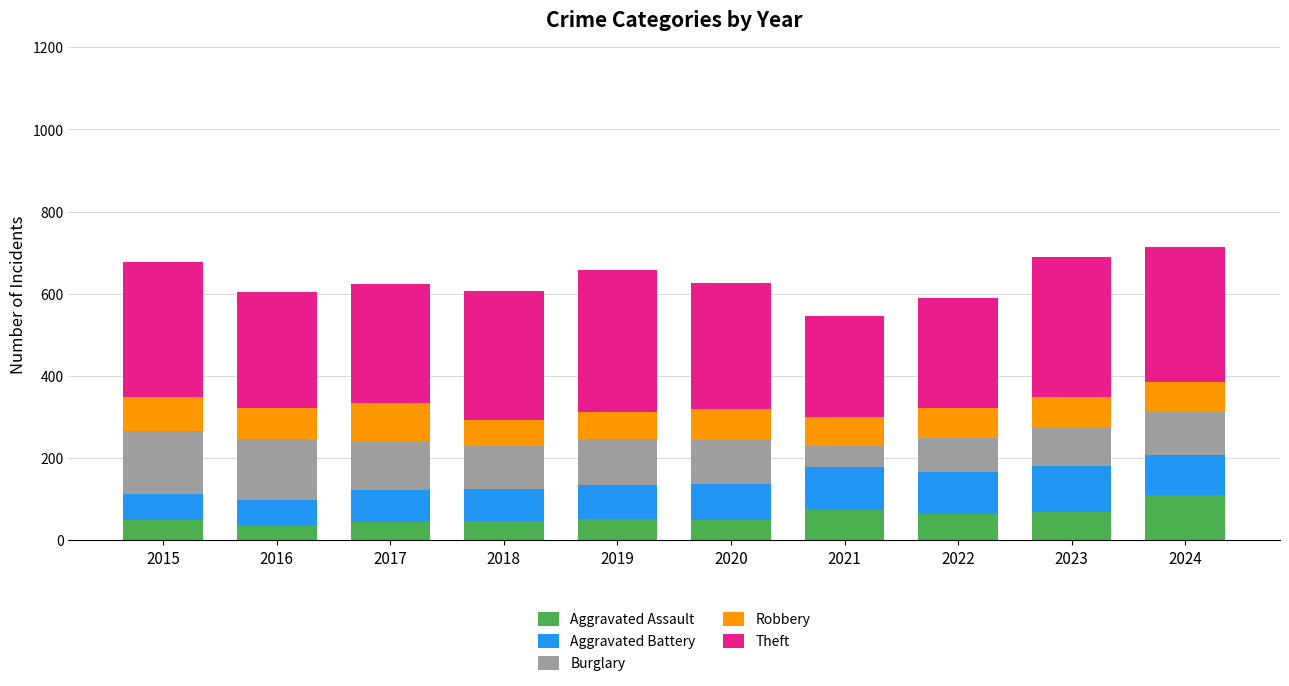

What is the maximum value for Aggravated Assault?

110